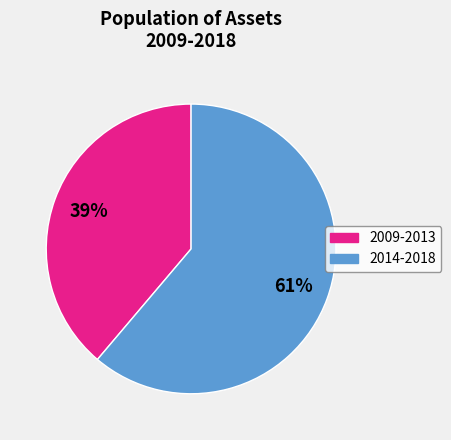

To the nearest percent, what is the average slice percentage?

50%